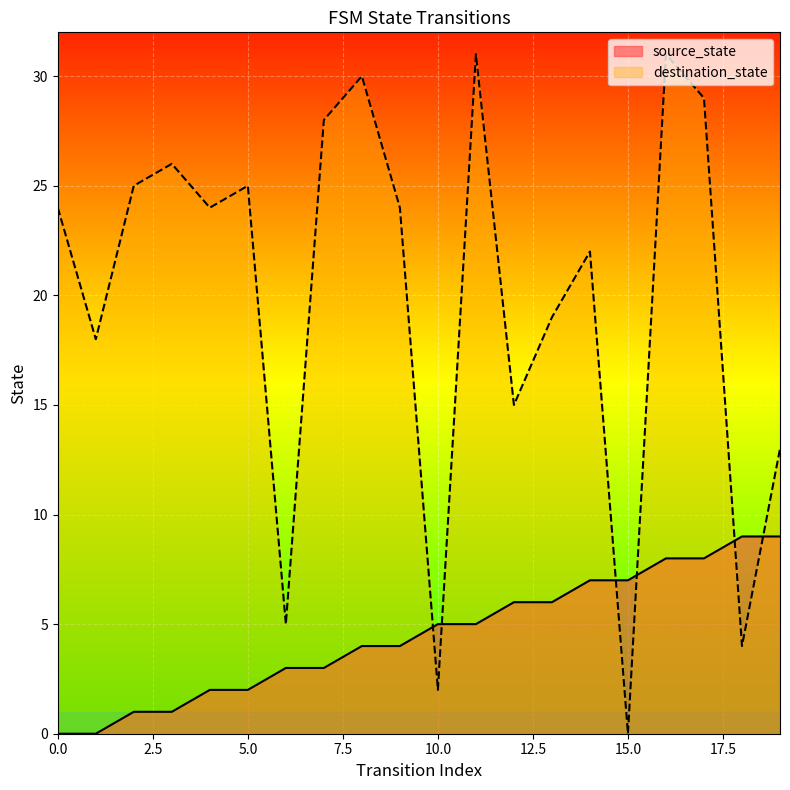

At which category is the sum across all series the highest?

16